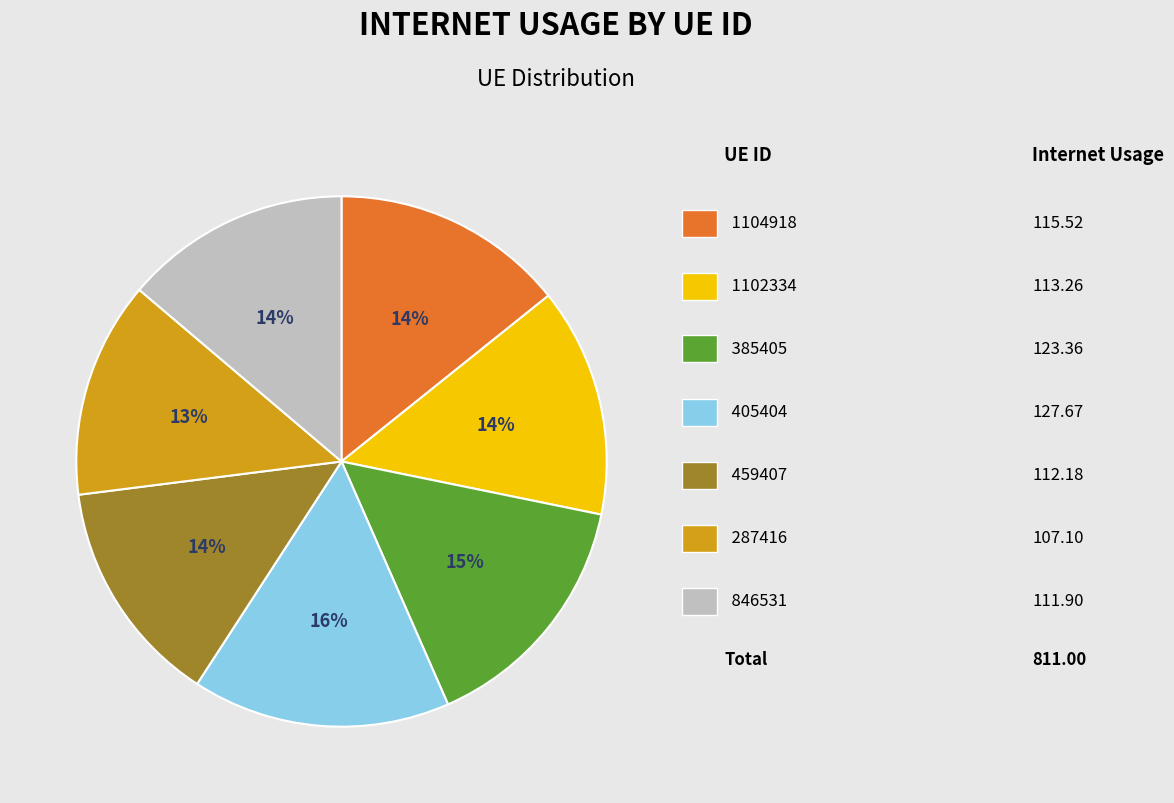

To the nearest percent, what is the average slice percentage?

14%